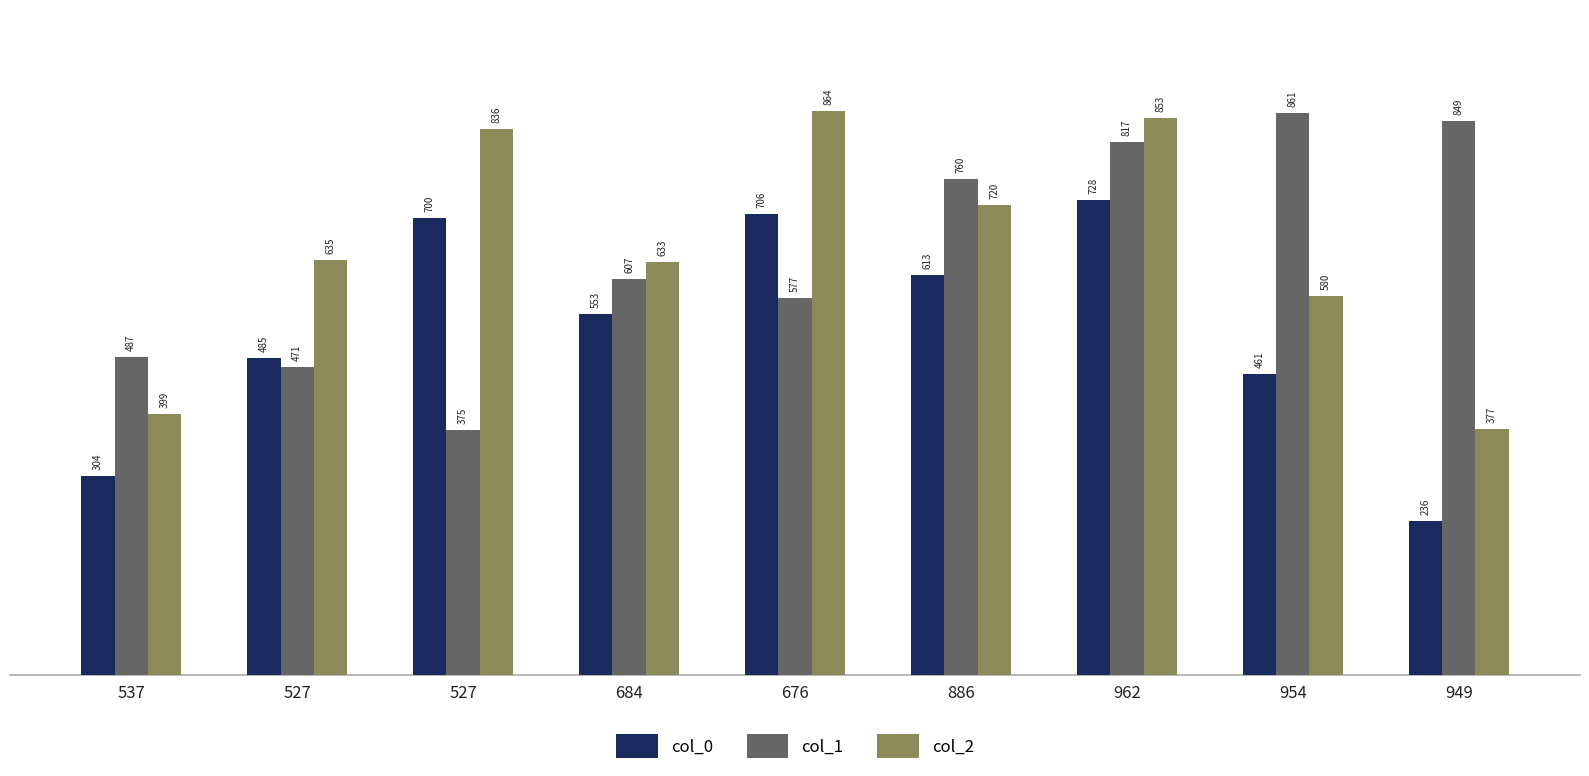

What is the sum of the col_1 values at 527 and 954?

1236